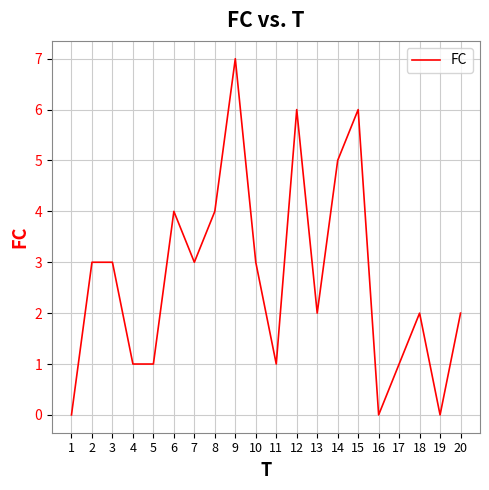

What is the ratio of the value at 20 to the value at 2?

0.7